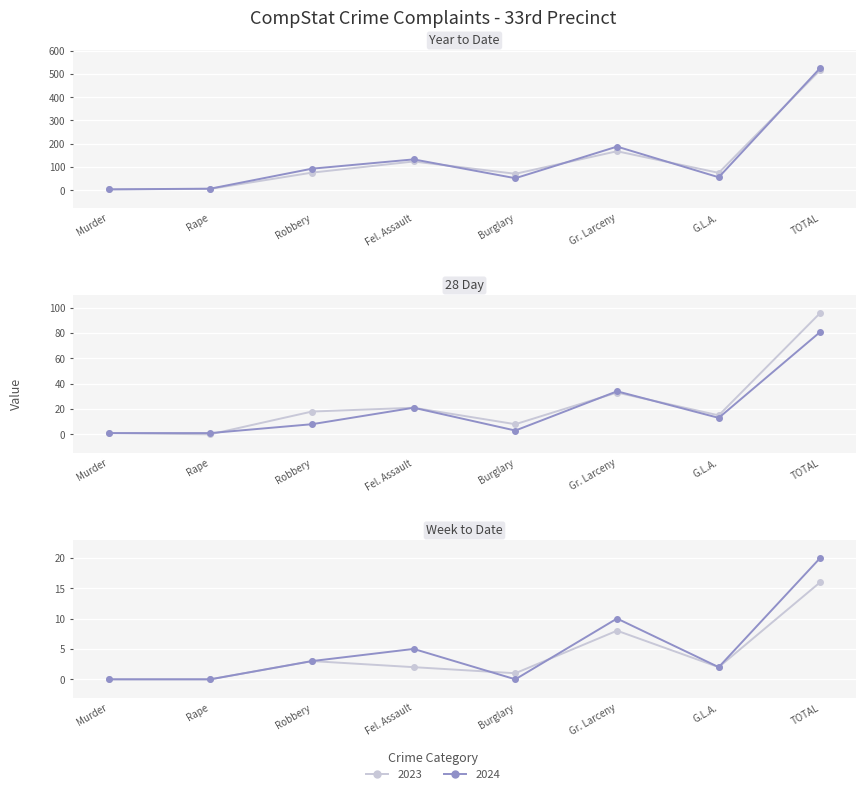

Which category has the lowest value in the 2024 YTD series?

Murder